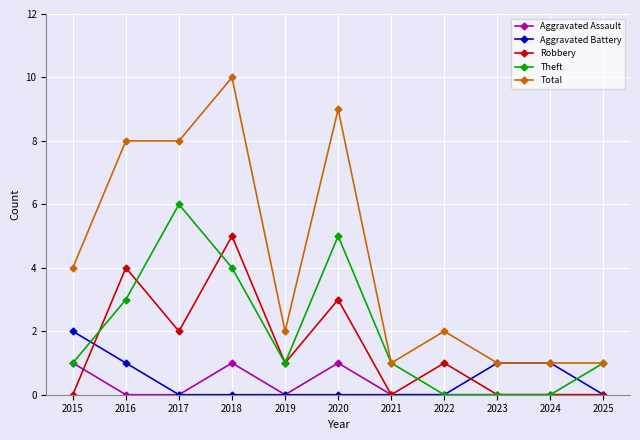

Reading left to right, extract all data points from this chart.

Aggravated Assault: 1	0	0	1	0	1	0	0	0	0	0
Aggravated Battery: 2	1	0	0	0	0	0	0	1	1	0
Robbery: 0	4	2	5	1	3	0	1	0	0	0
Theft: 1	3	6	4	1	5	1	0	0	0	1
Total: 4	8	8	10	2	9	1	2	1	1	1